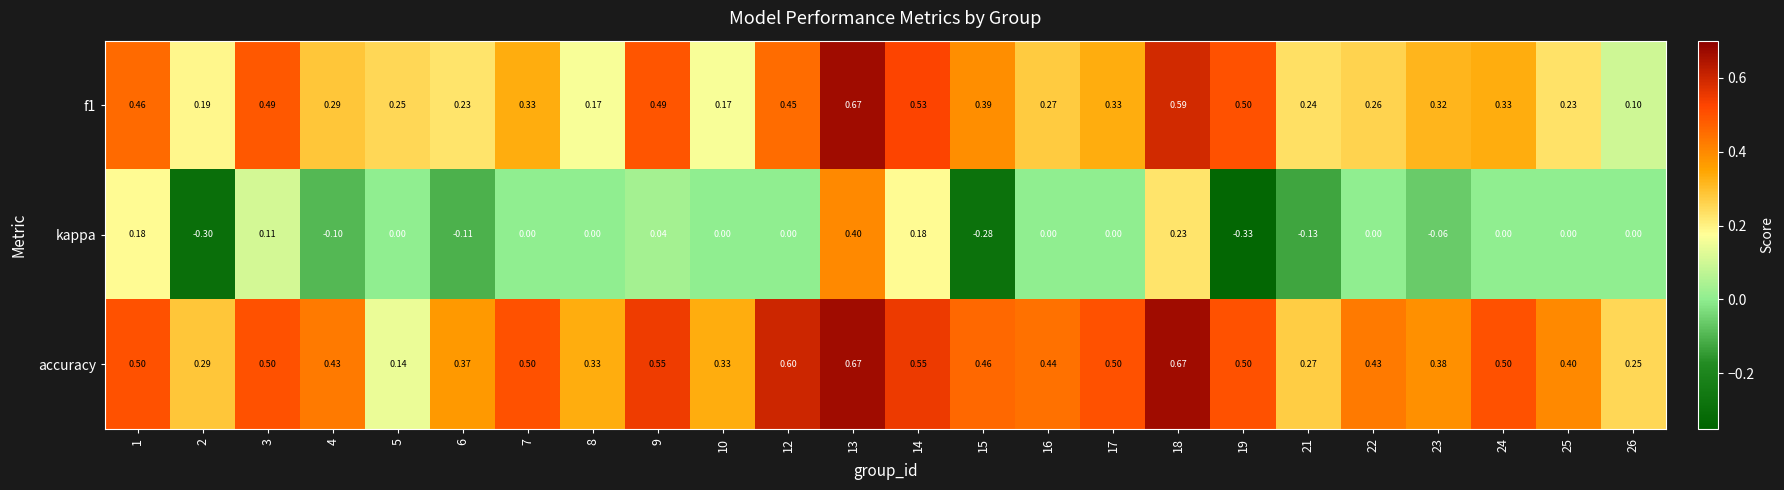

Which series has the largest total across all categories?

accuracy